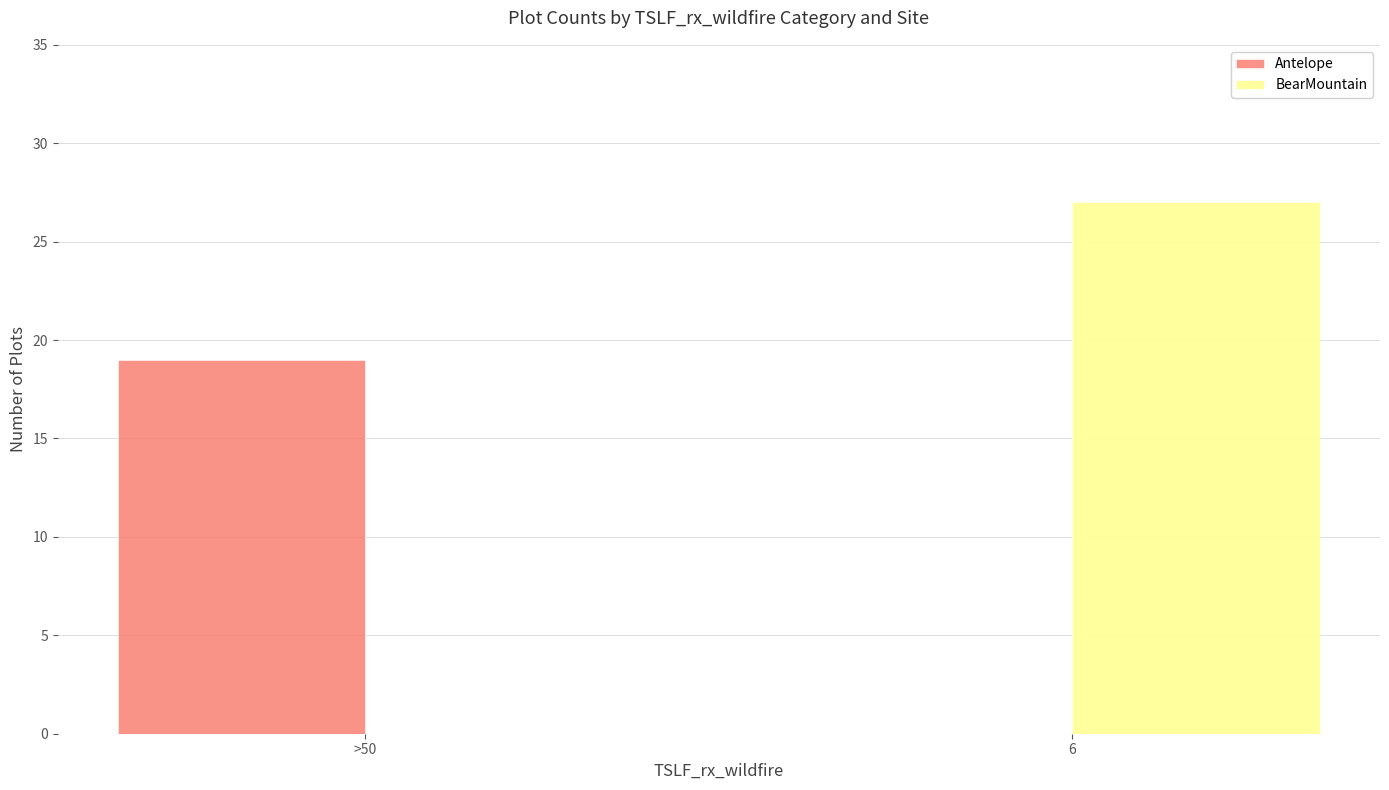

Does the chart contain stacked bars?

No